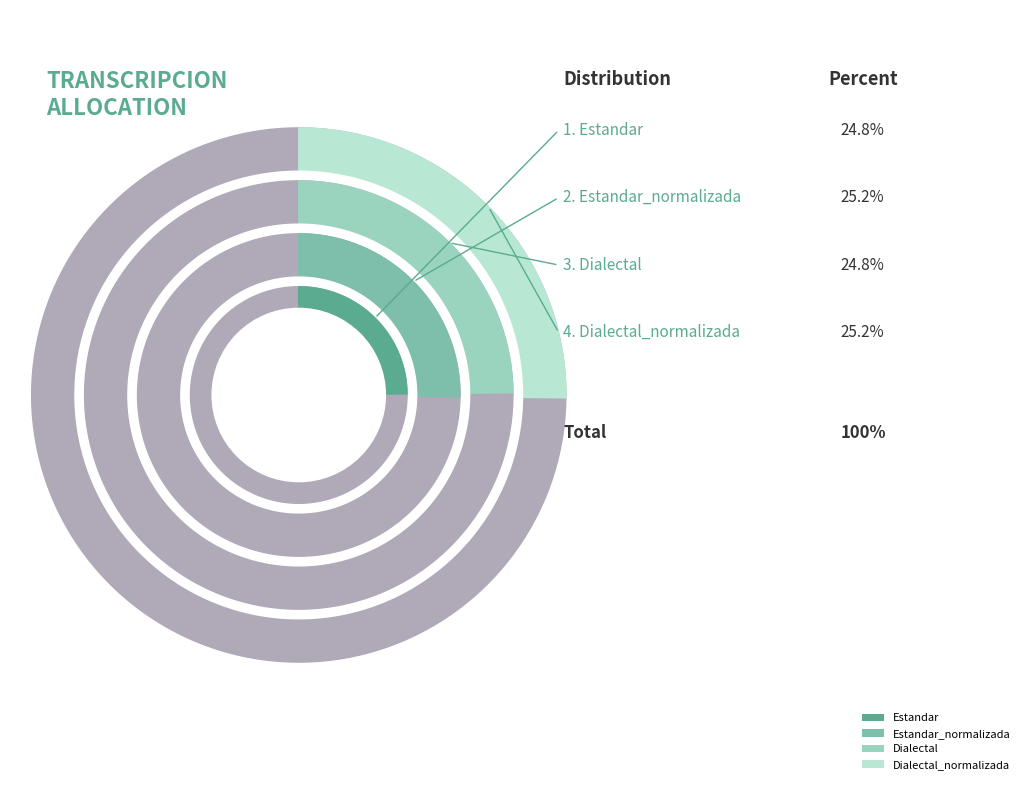

Is it true that Estandar_normalizada is 25% of the pie?

True